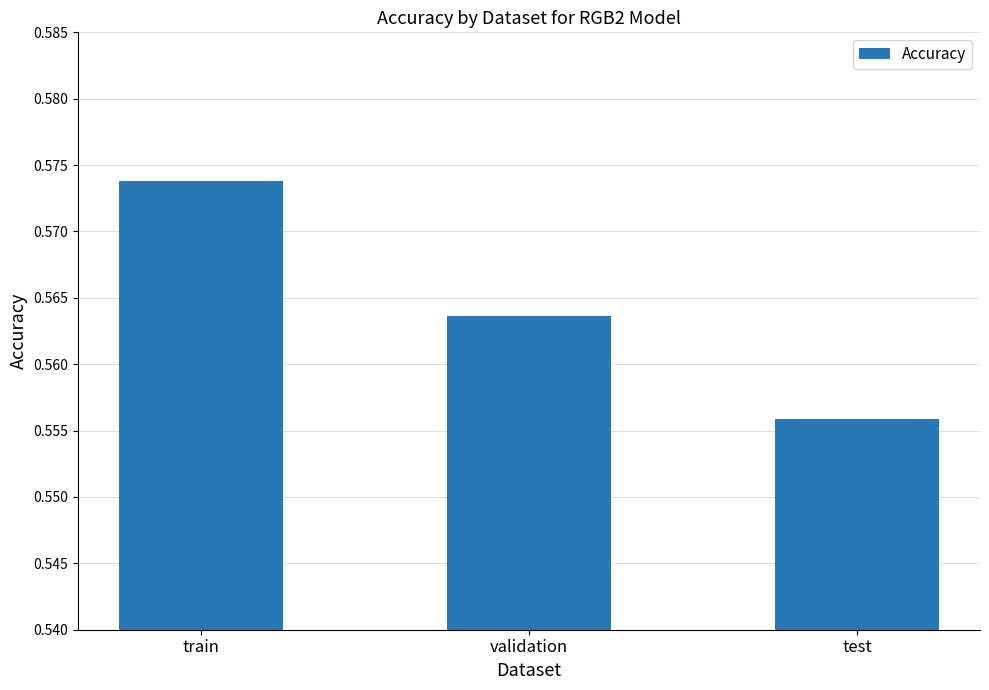

The value at test is 1.0. True or false?

False